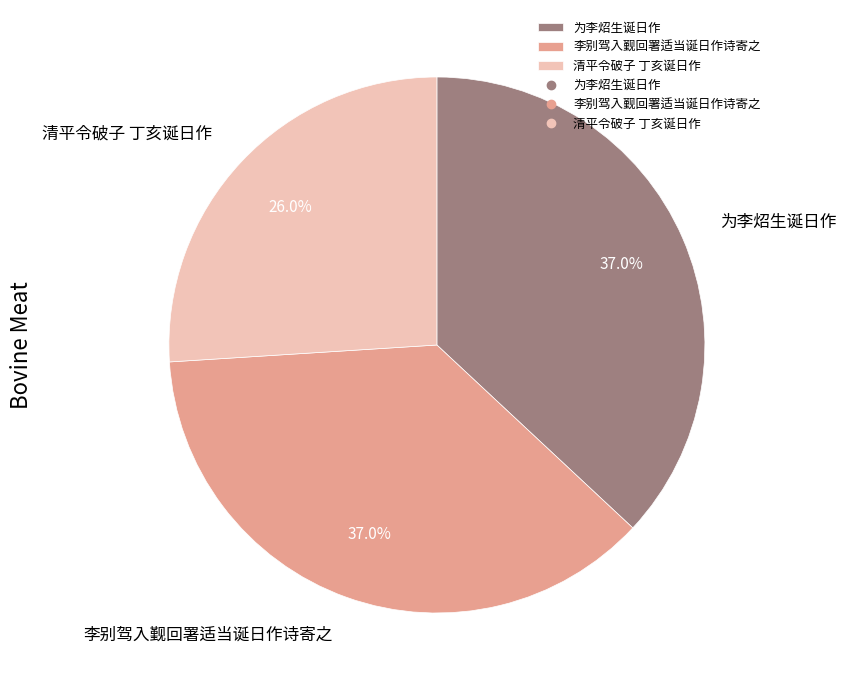

Approximately how many times larger is the value at 清平令破子 丁亥诞日作 compared to 为李炤生诞日作?

0.7